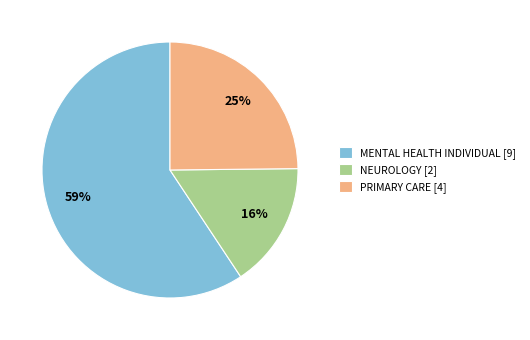

Combined, do PRIMARY CARE [4] and MENTAL HEALTH INDIVIDUAL [9] account for over 50%?

Yes